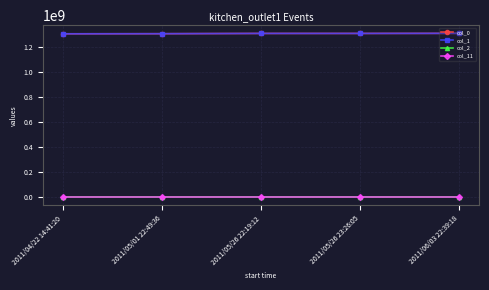

The col_0 series shows 629246177.5 at 2011/06/03 22:39:18. True or false?

False